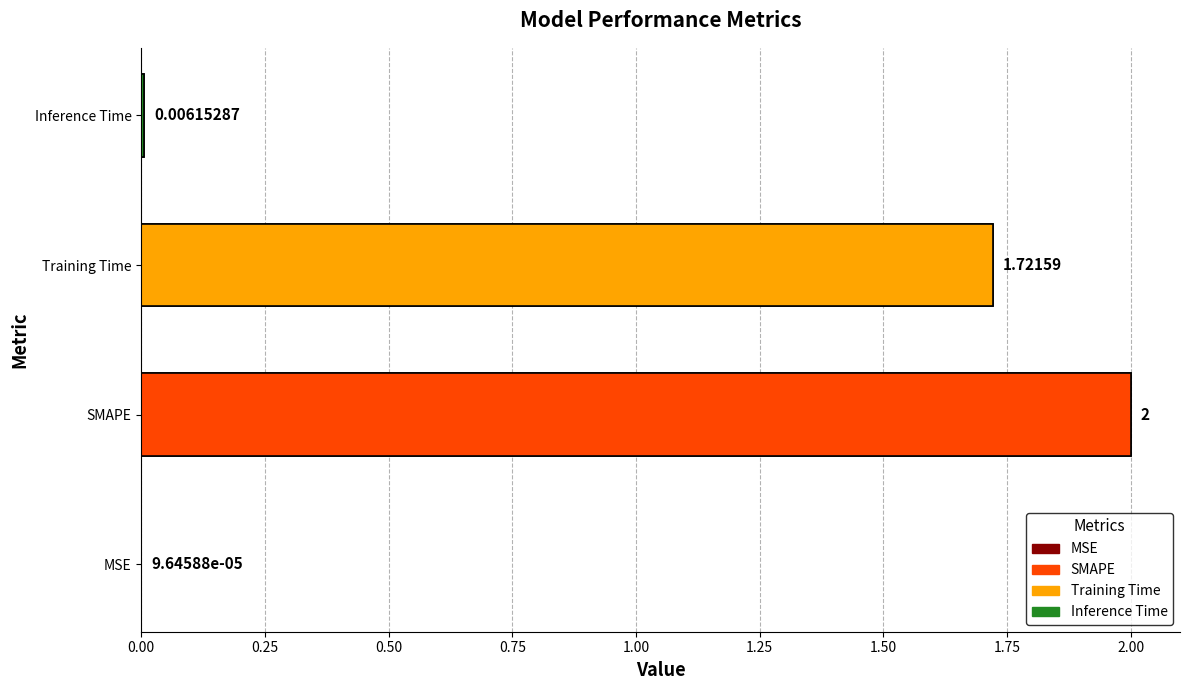

Rank the categories by value from highest to lowest.

SMAPE, Training Time, Inference Time, MSE